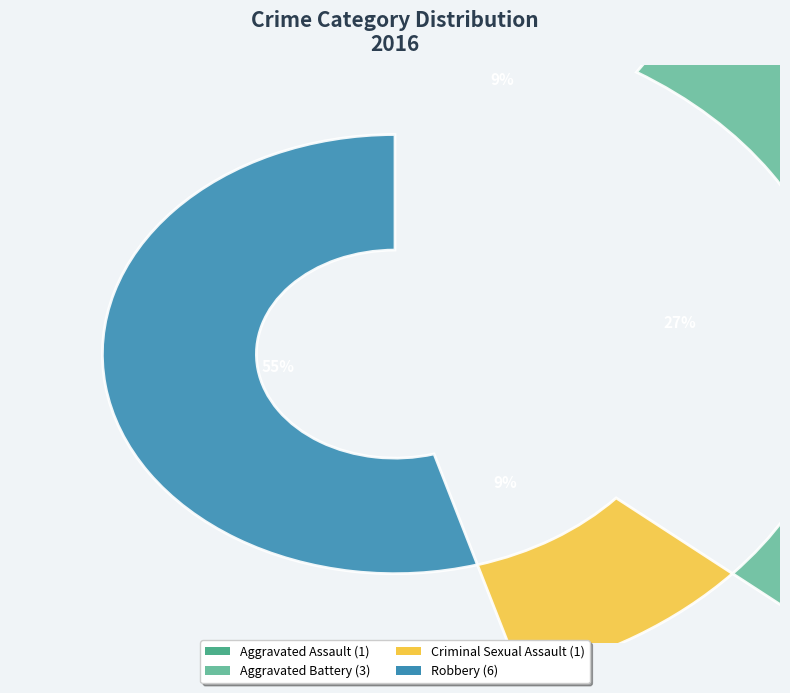

How many slices are in this pie chart?

4